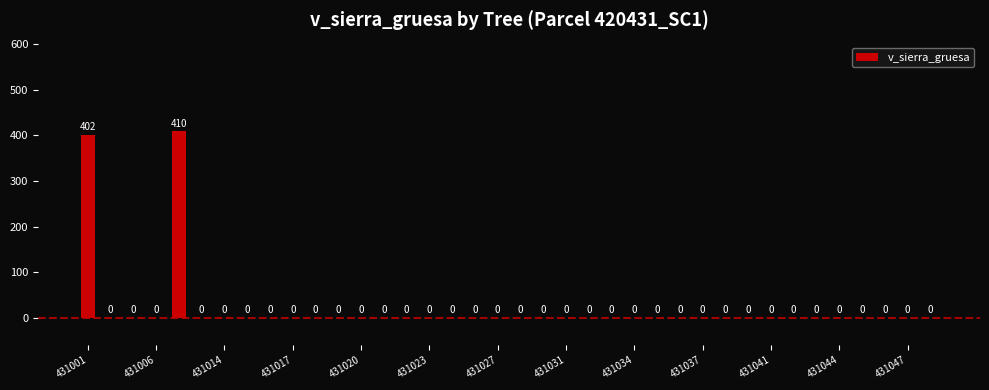

What is the greatest value displayed?

410.0